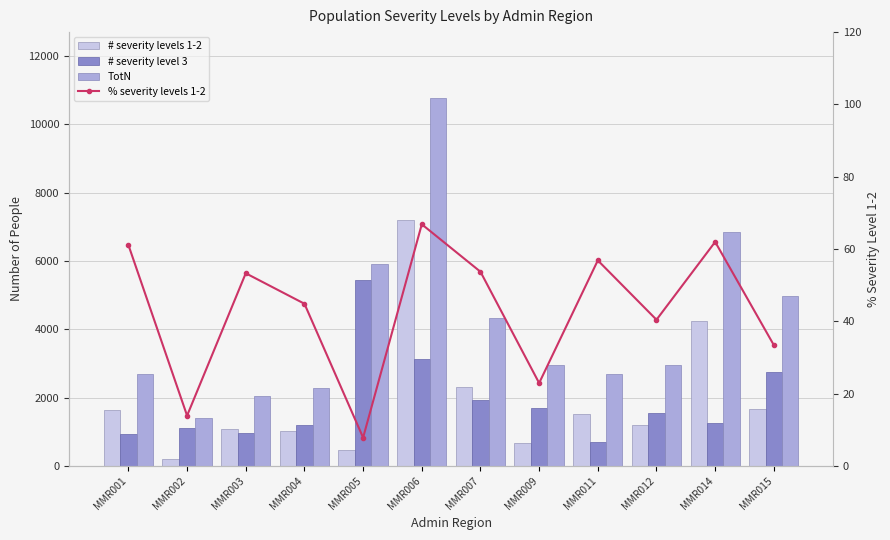

The value of # severity level 3 at MMR001 is 942.5. True or false?

True